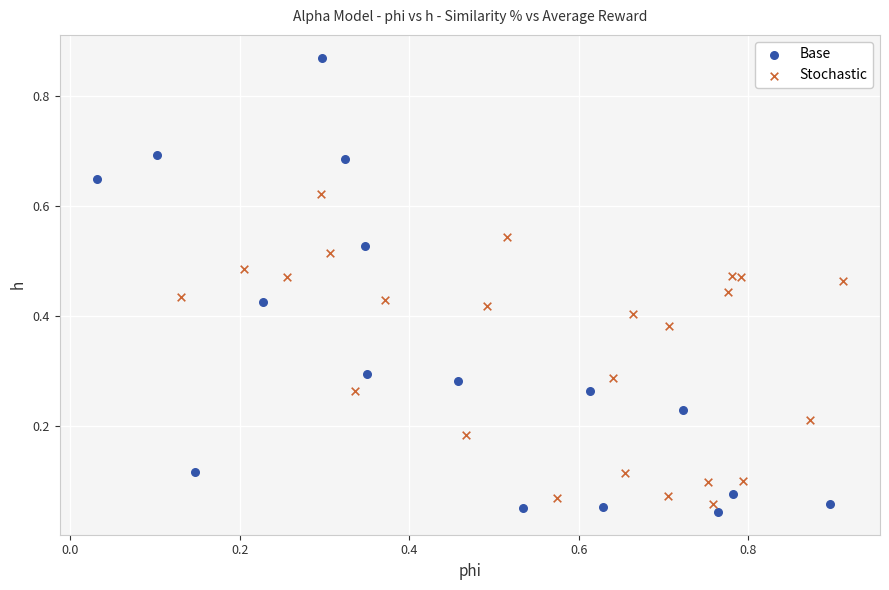

What are all the series names shown in the legend?

Base, Stochastic